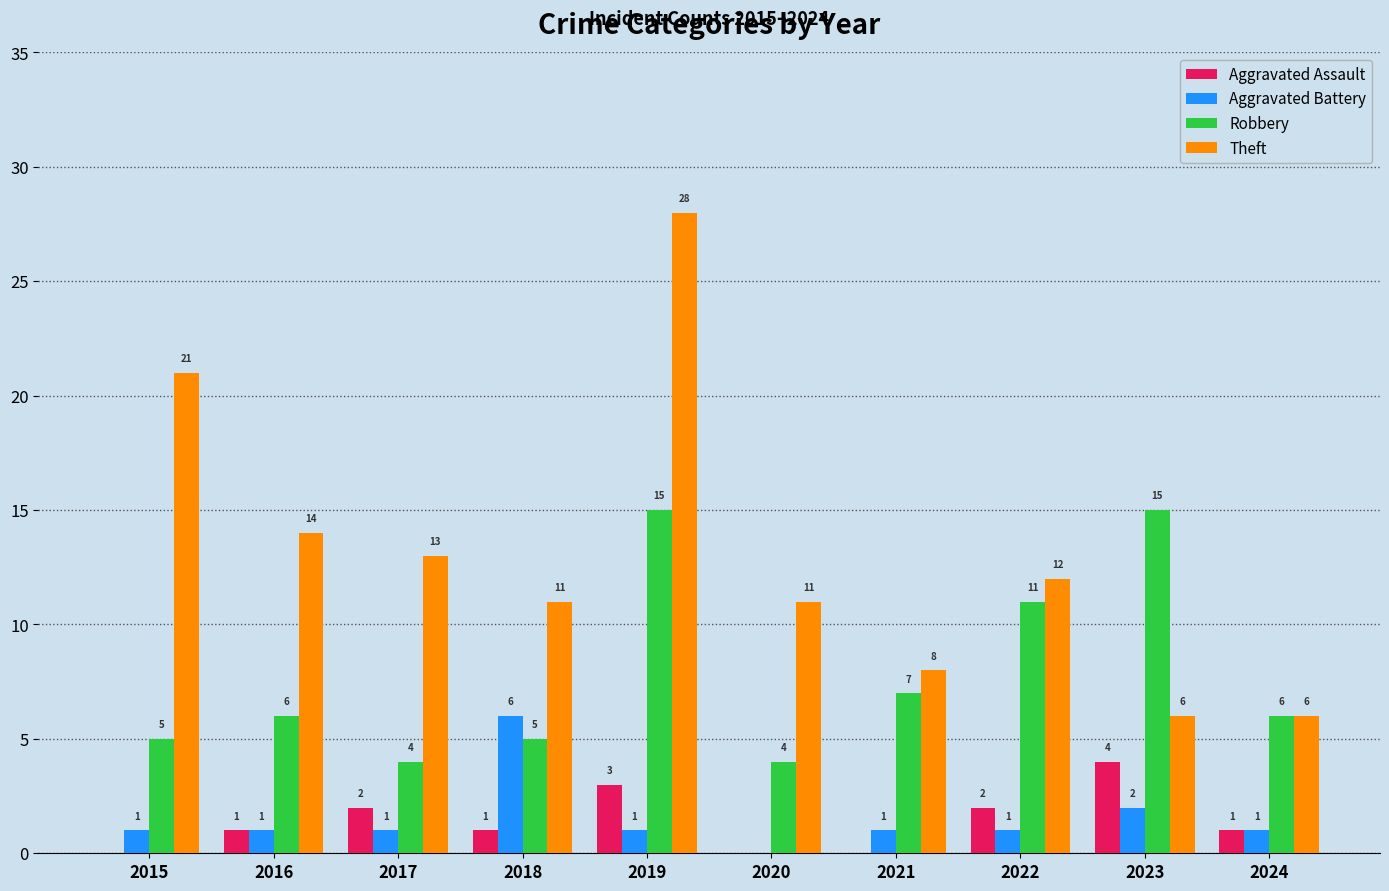

How many positive values does the Aggravated Assault series have?

7